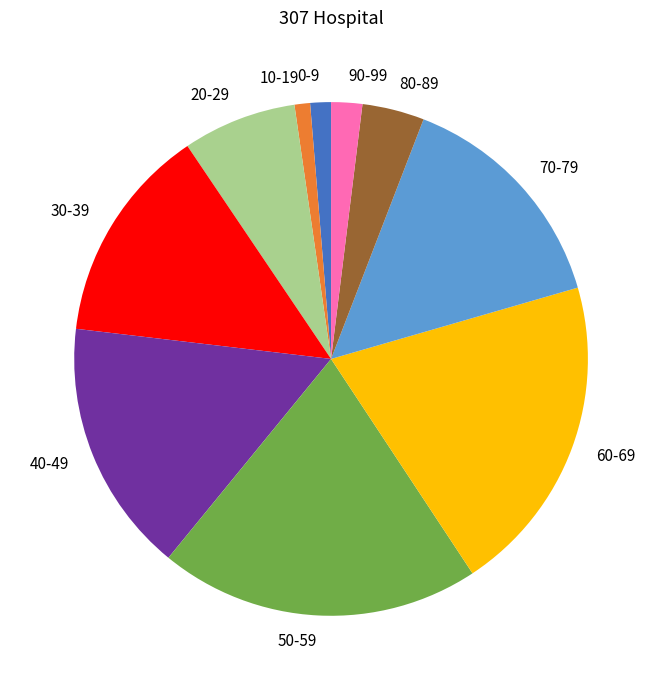

Between 50-59 and 40-49, which is larger?

50-59